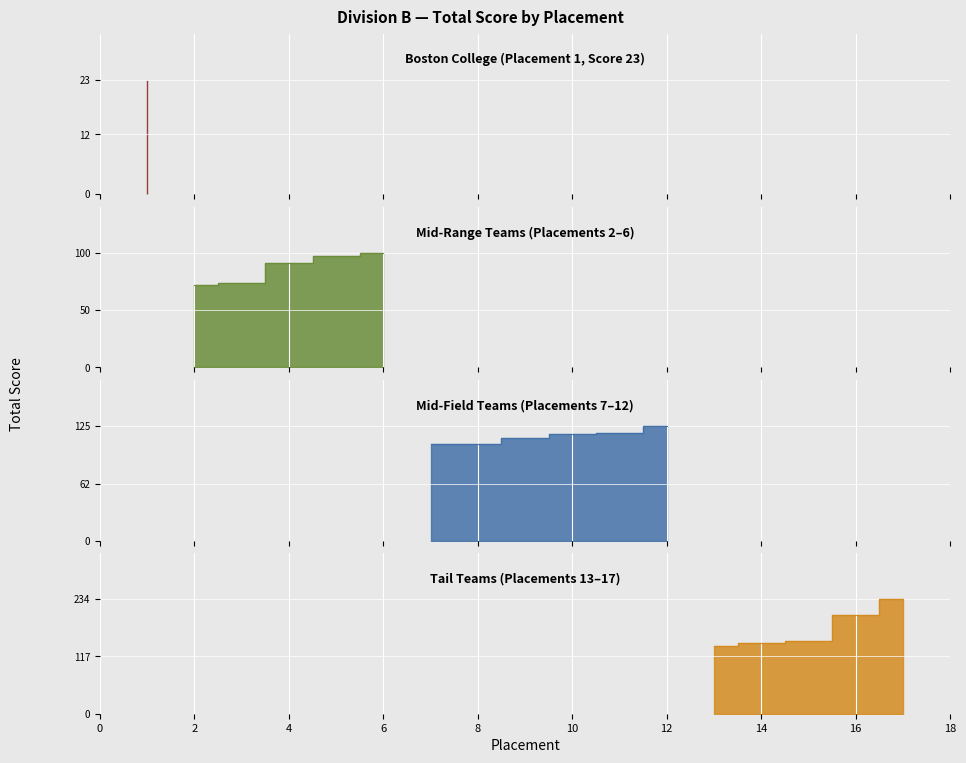

At which category does the chart reach its minimum across all series?

1